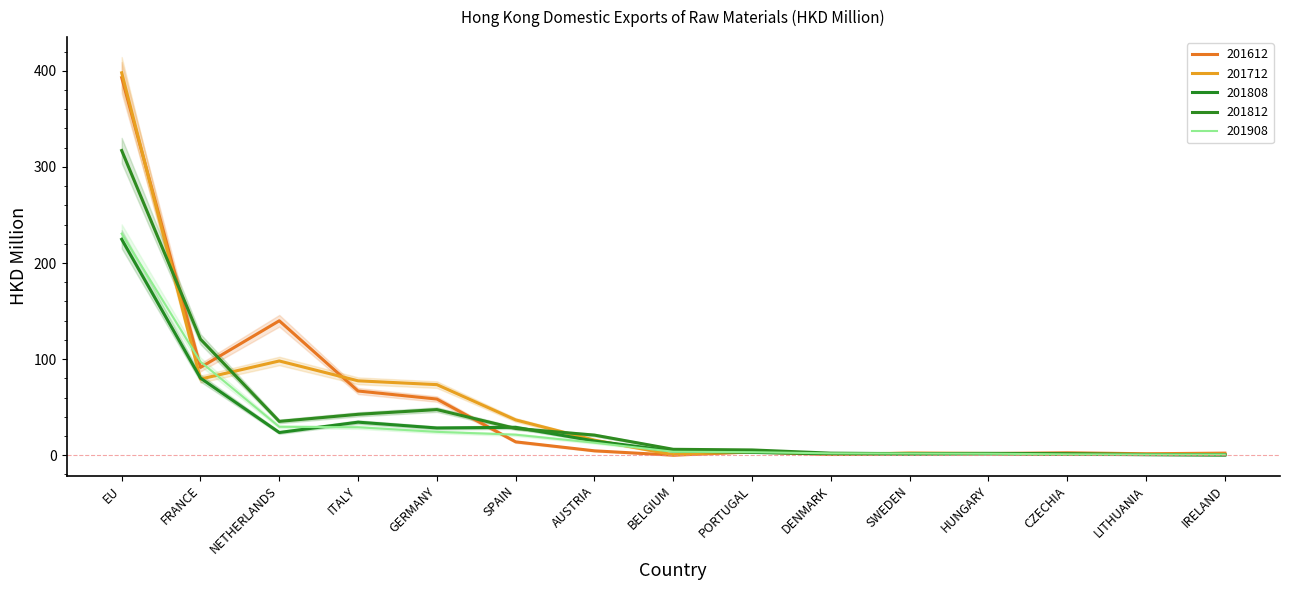

Is this an area chart (filled region under the line)?

No